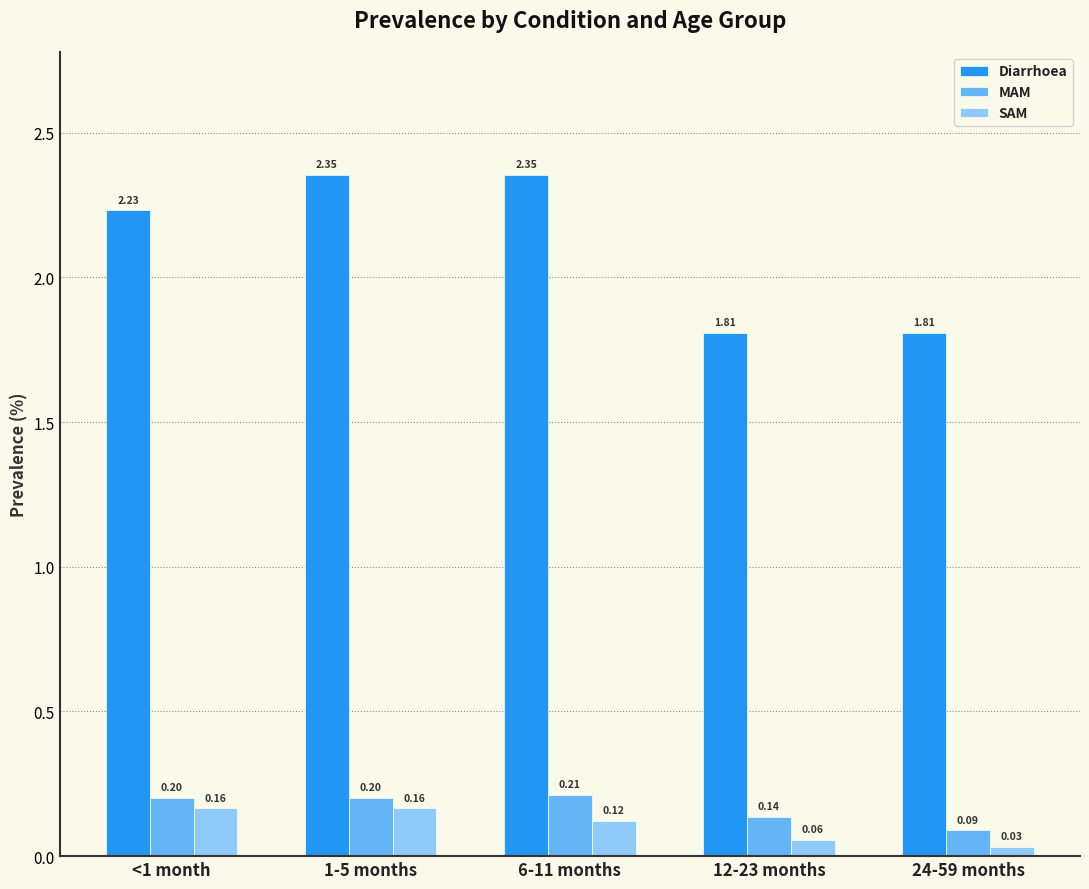

What are all the series names shown in the legend?

Diarrhoea, MAM, SAM